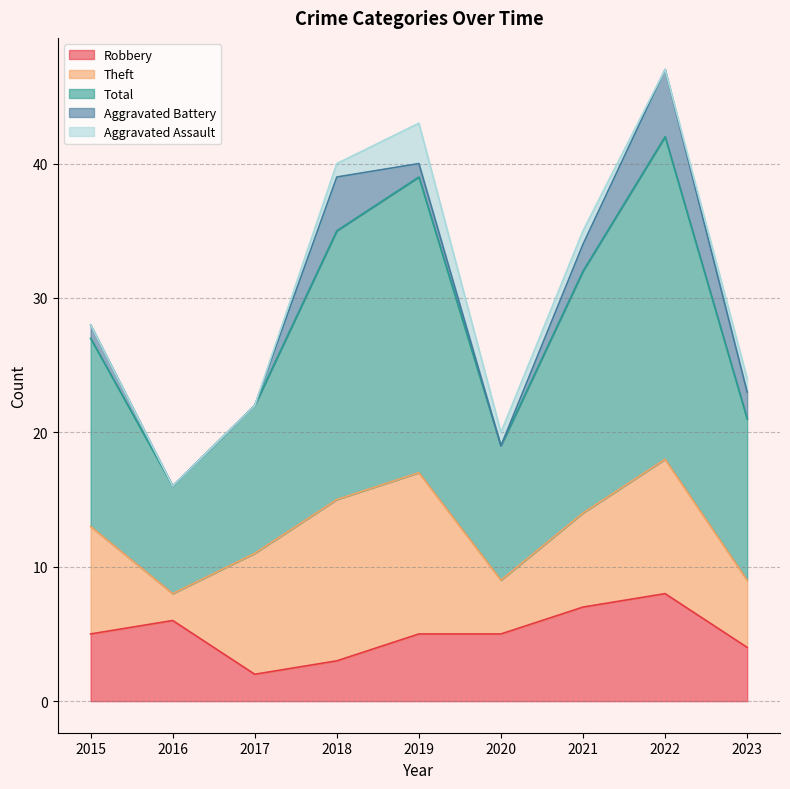

At which category is the sum across all series the highest?

2022